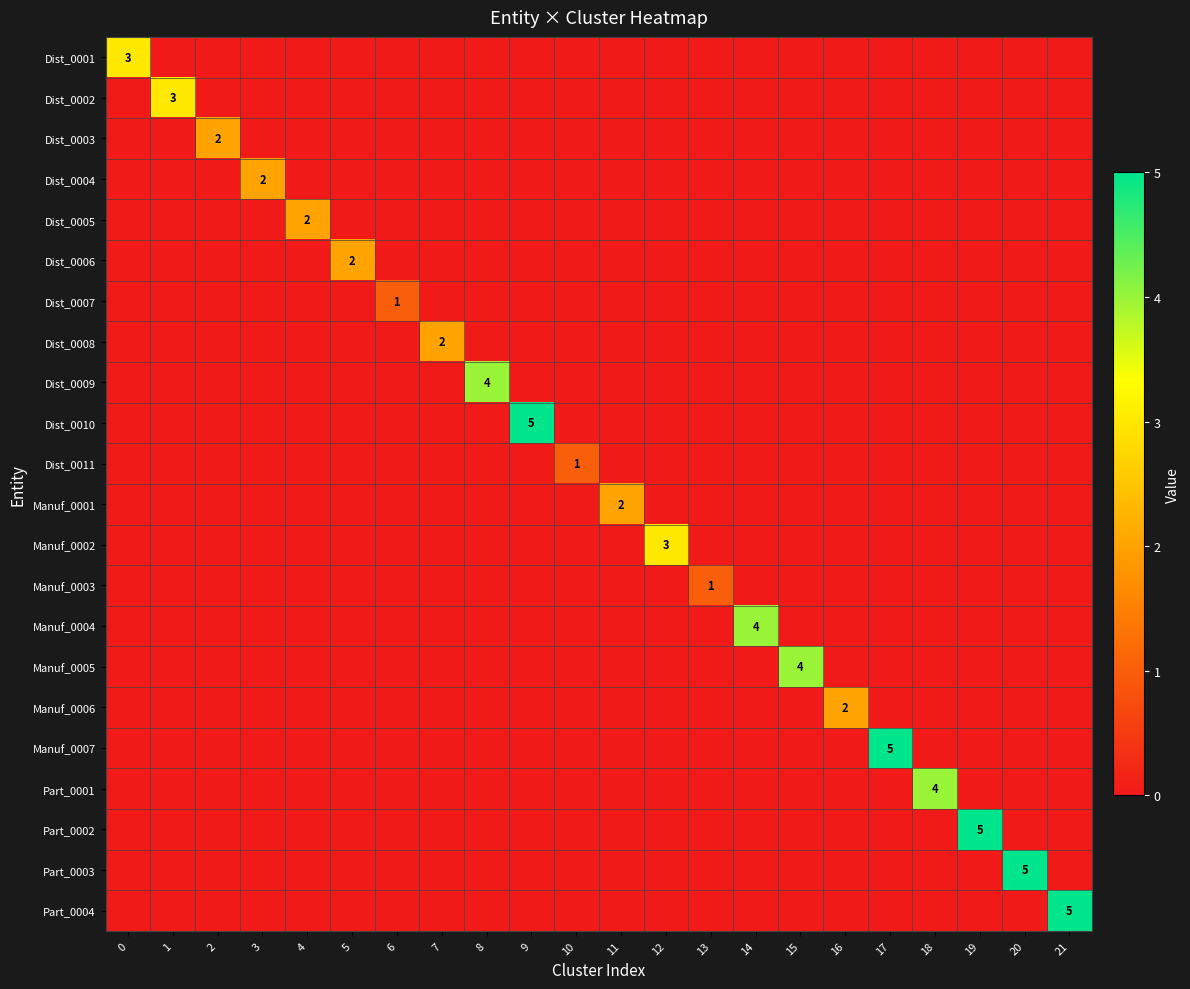

Count the number of data series in this chart.

22